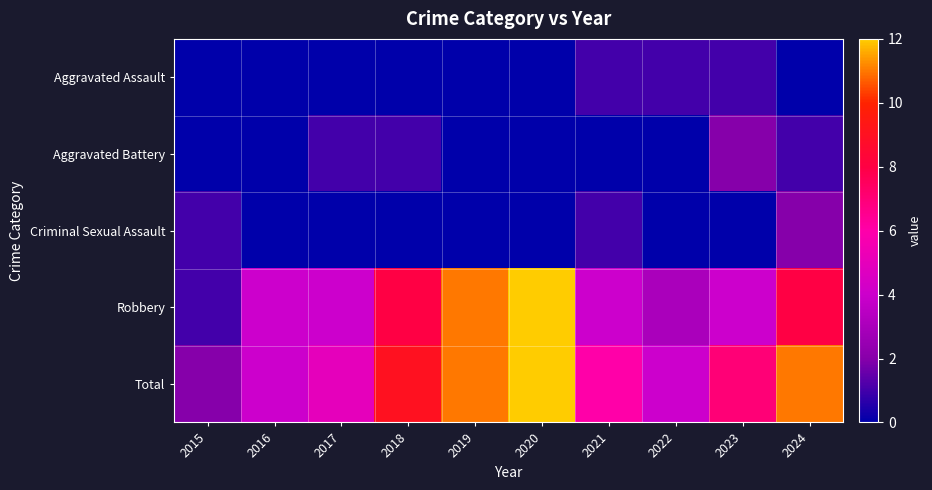

Which series changed the most between 2019 and 2021?

Robbery